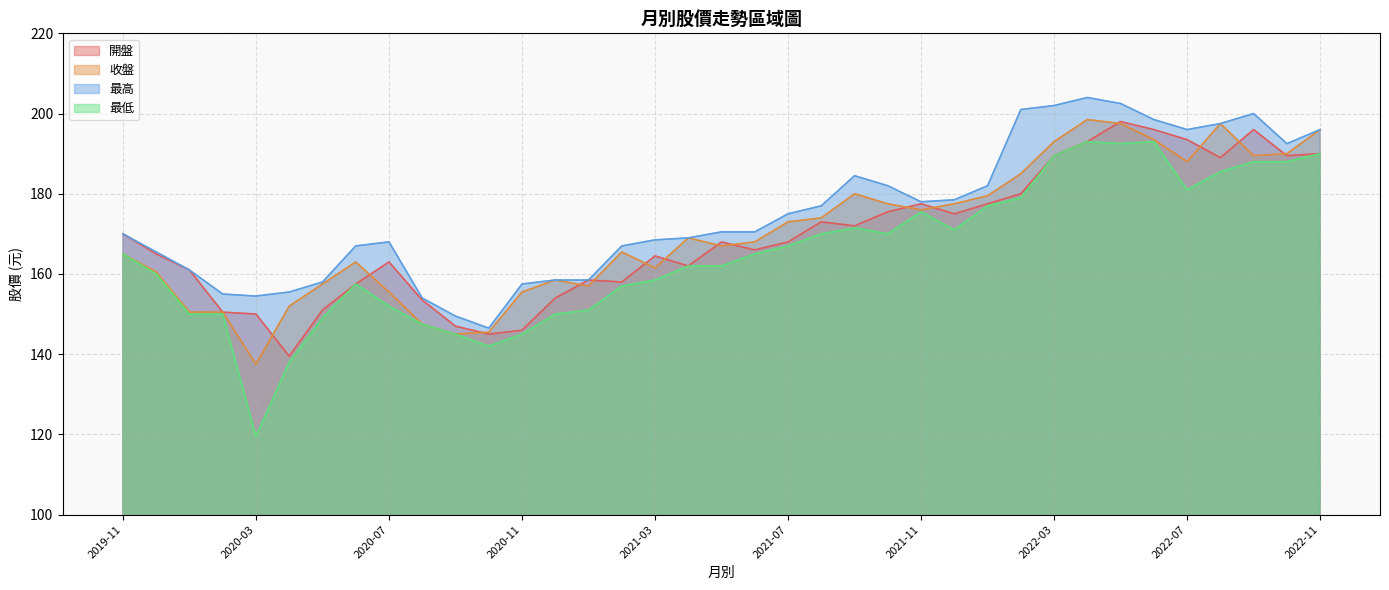

At which category is the sum across all series the highest?

2022-05